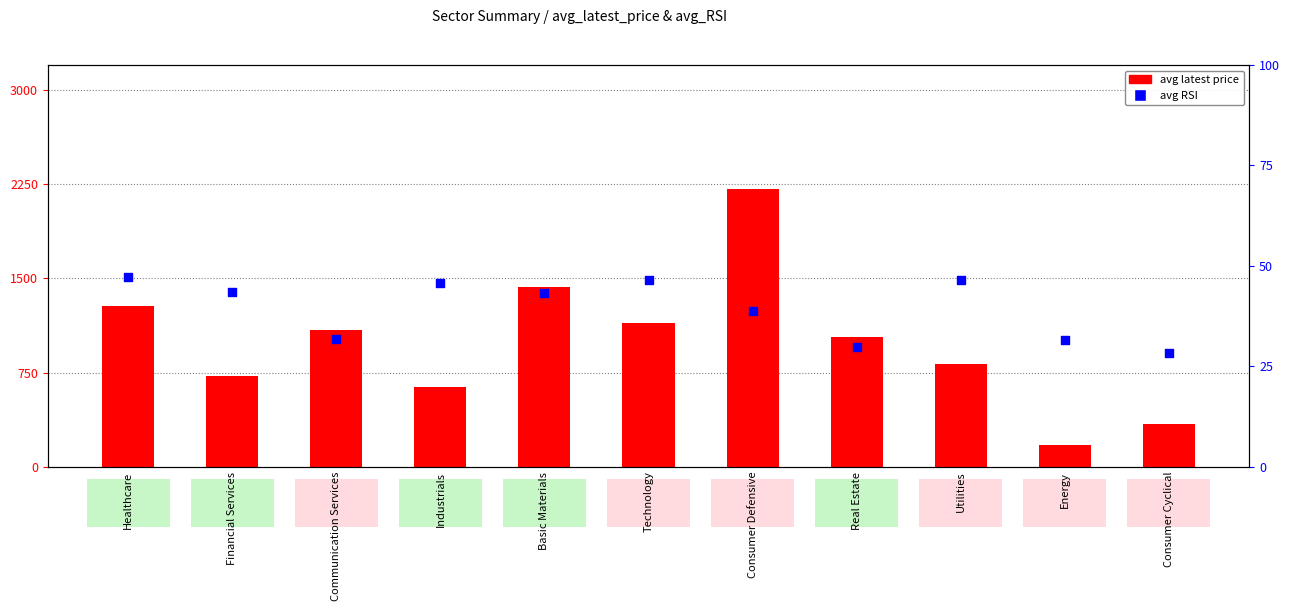

At how many categories does at least one series exceed 1077?

5